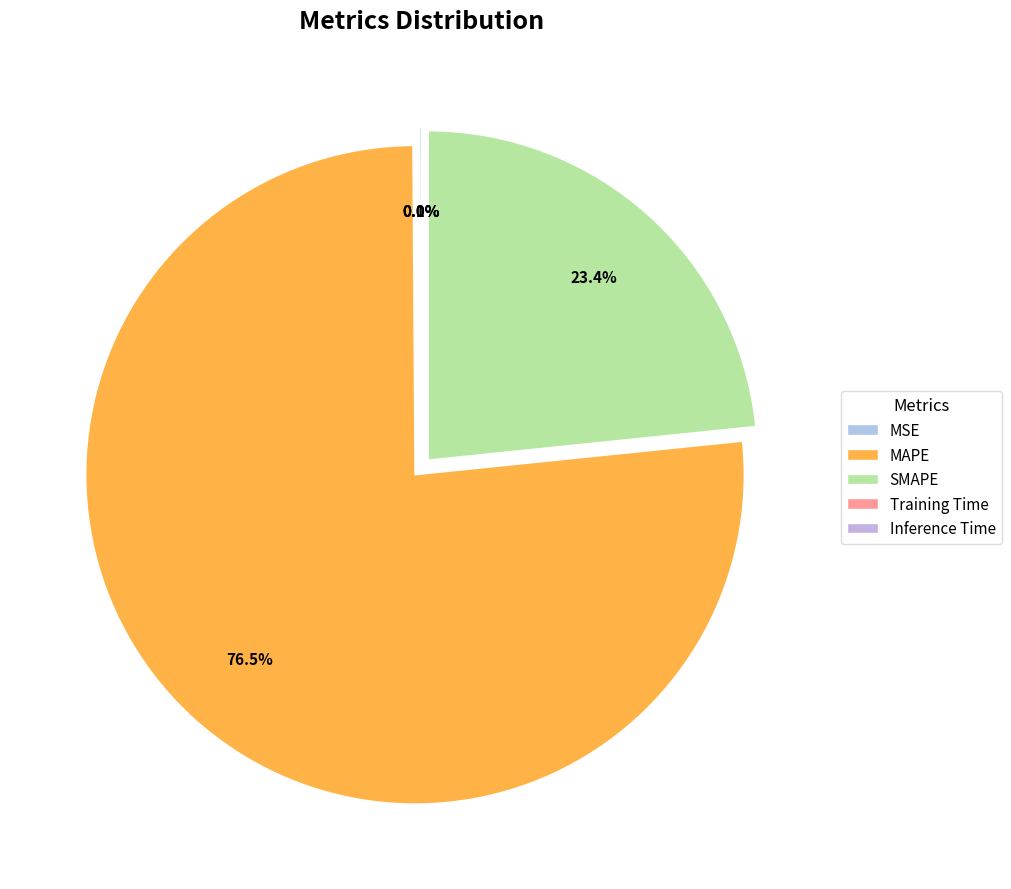

Is the sum of Training Time and SMAPE greater than half?

No